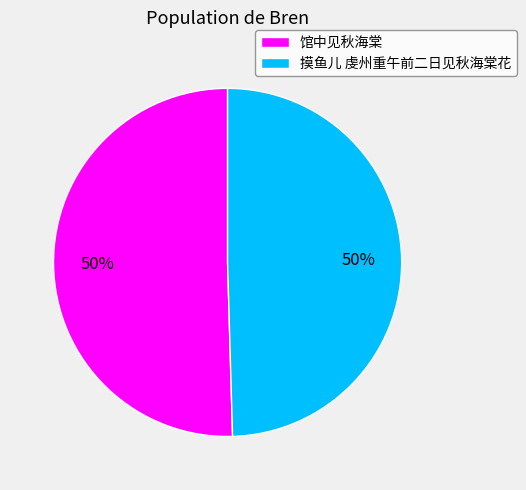

To the nearest percent, what portion does 摸鱼儿 虔州重午前二日见秋海棠花 represent?

50%